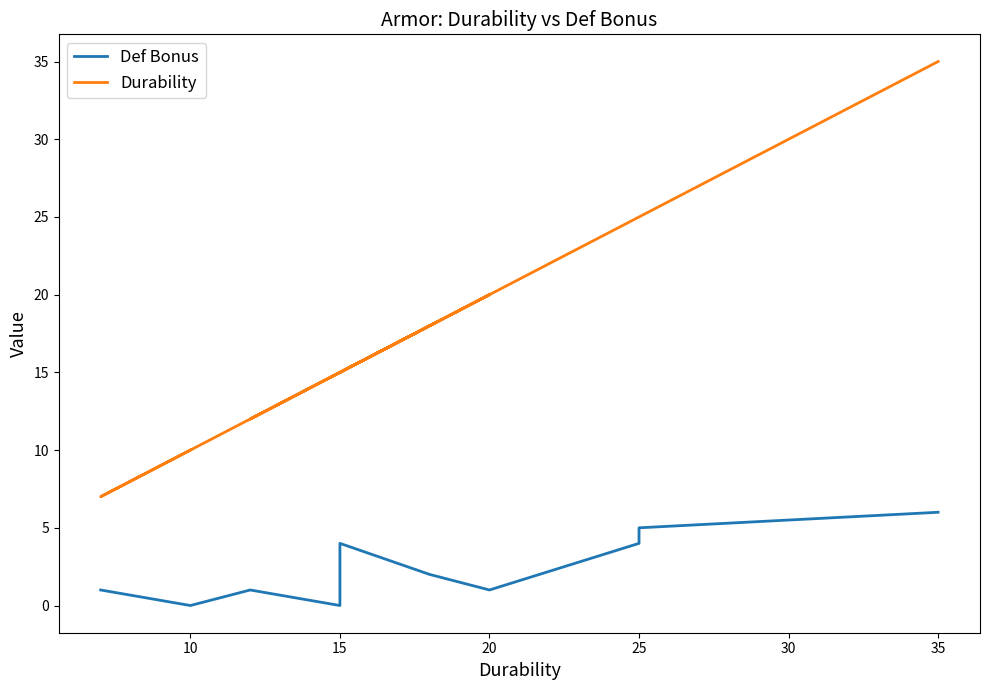

At how many categories does at least one series exceed 6?

12